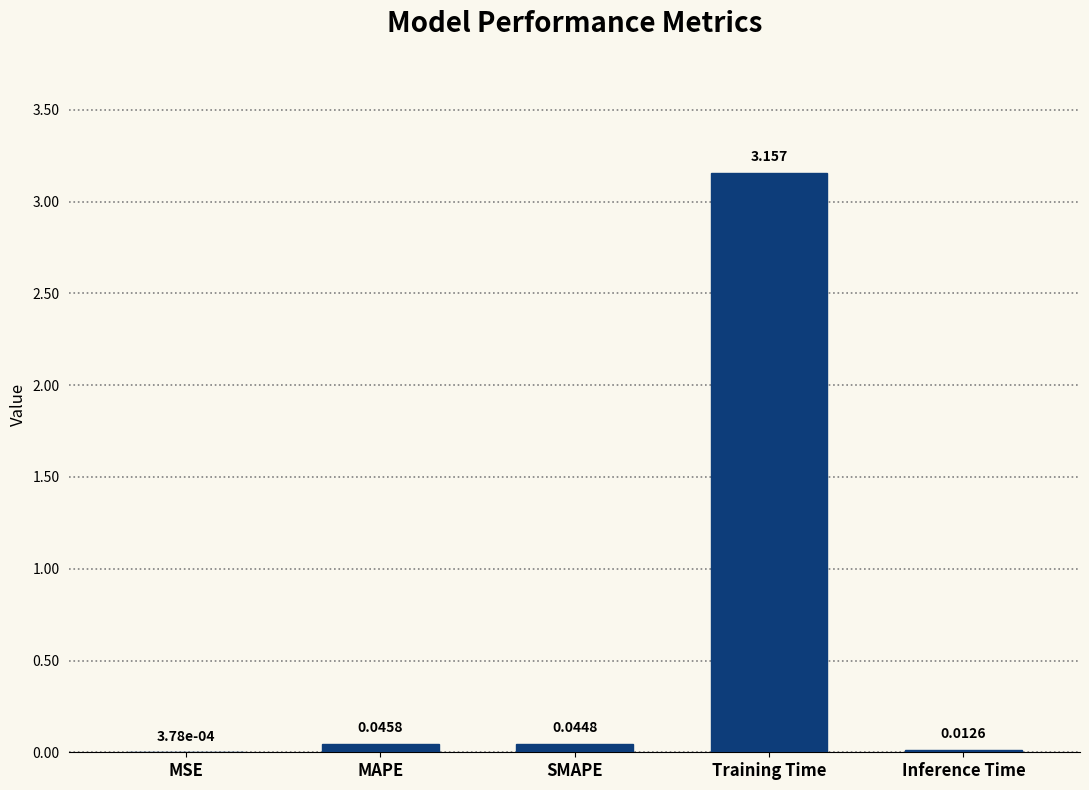

Which has a higher value, MSE or Inference Time?

Inference Time